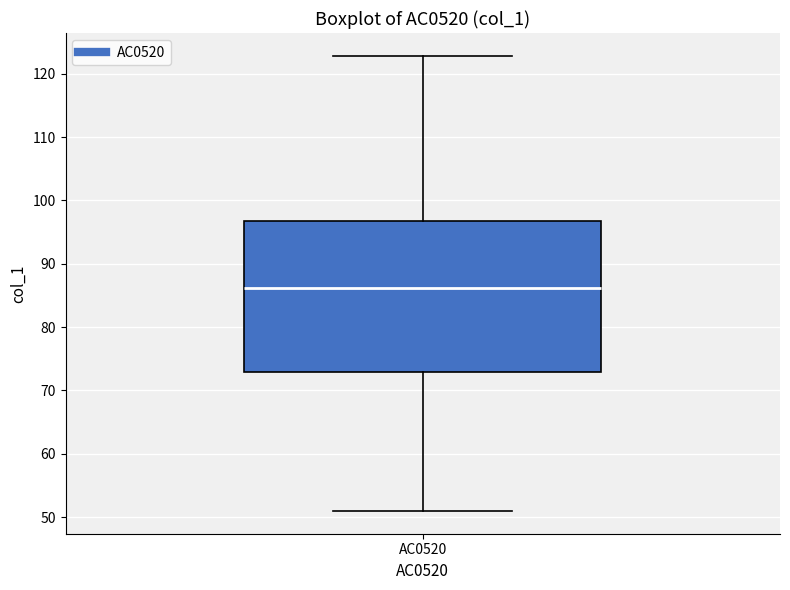

Read this box plot against the y-axis: the position of the median line, the range covered by the box, and the ends of both whiskers. The values are not printed on the chart, so give them approximately, as read against the axis.

median 86, box 73 to 97, whiskers 51 to 123